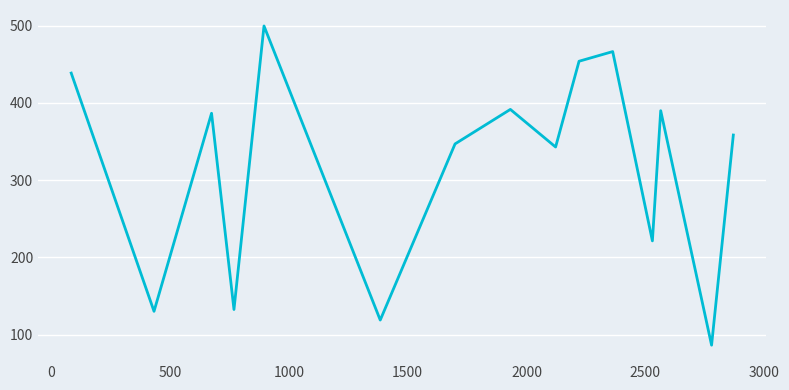

What is the maximum value shown in the chart?

499.7